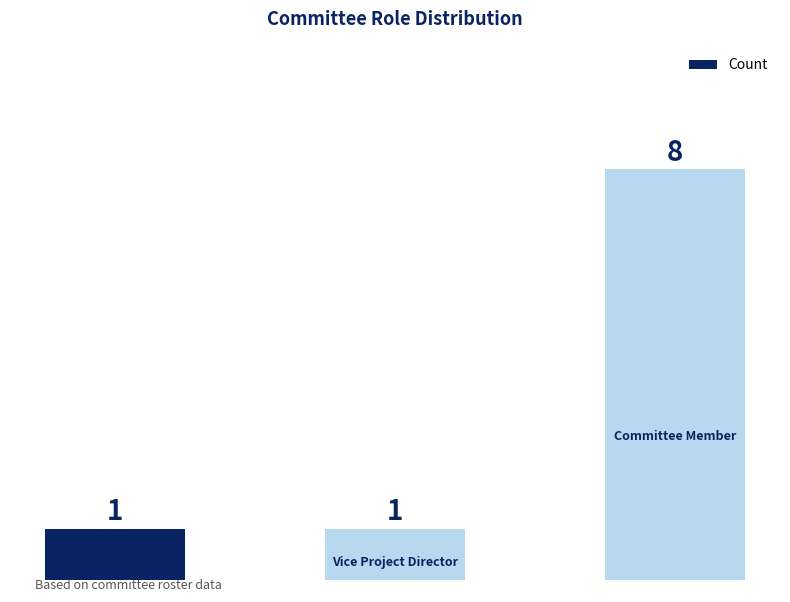

What is the sum of all values?

10